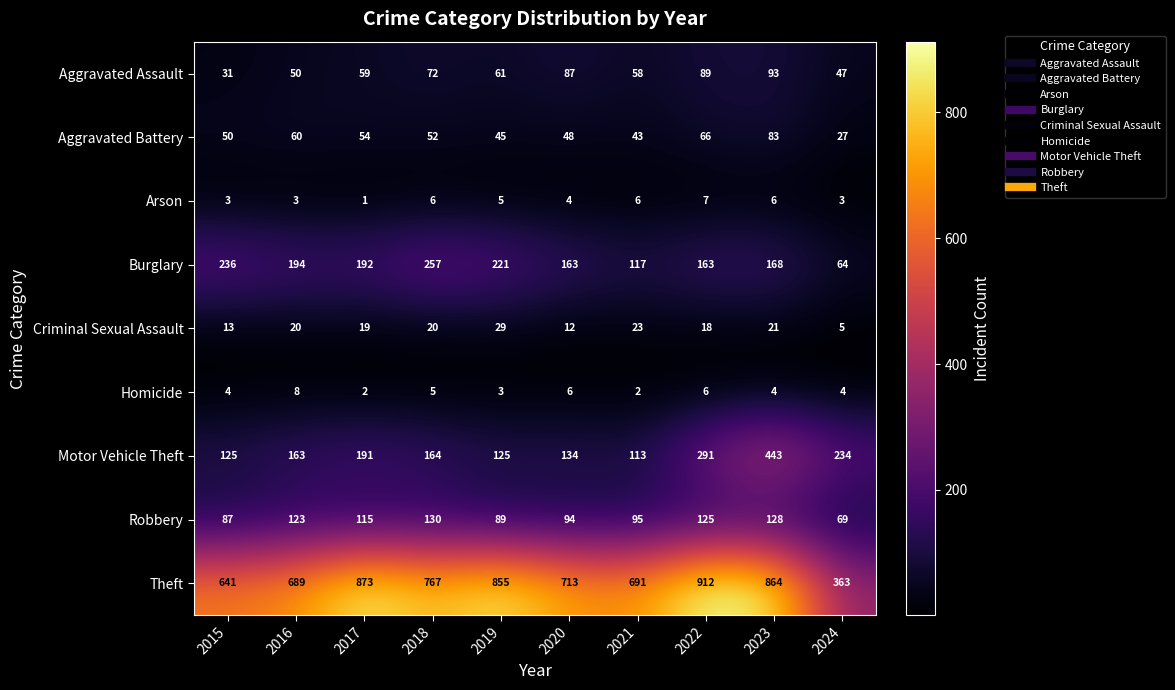

The Theft series shows 855 at 2019. True or false?

True